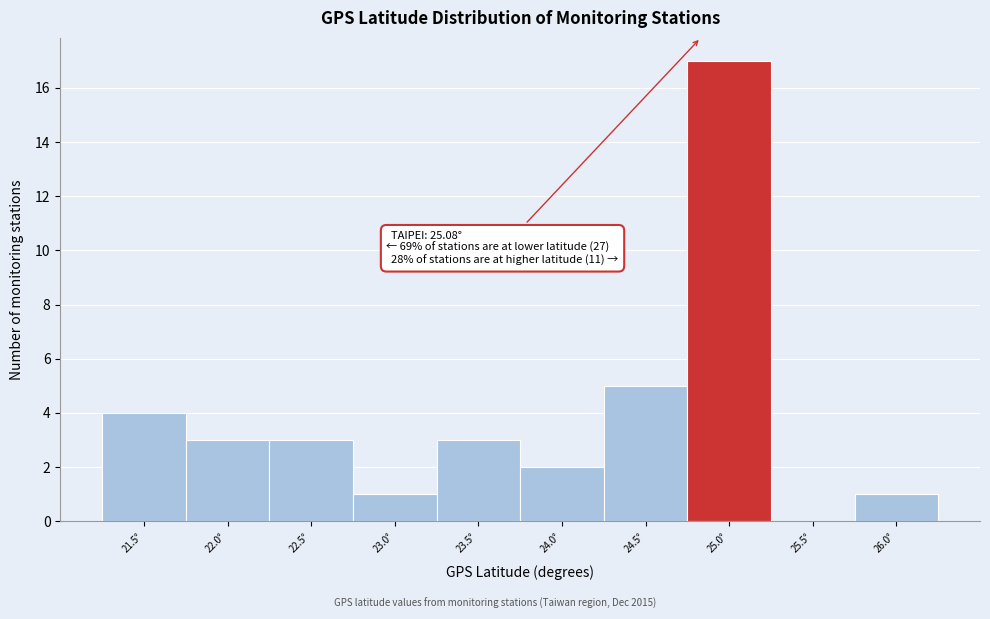

Reading left to right, list all the values displayed in this chart.

21.5°=4	22.0°=3	22.5°=3	23.0°=1	23.5°=3	24.0°=2	24.5°=5	25.0°=17	25.5°=0	26.0°=1